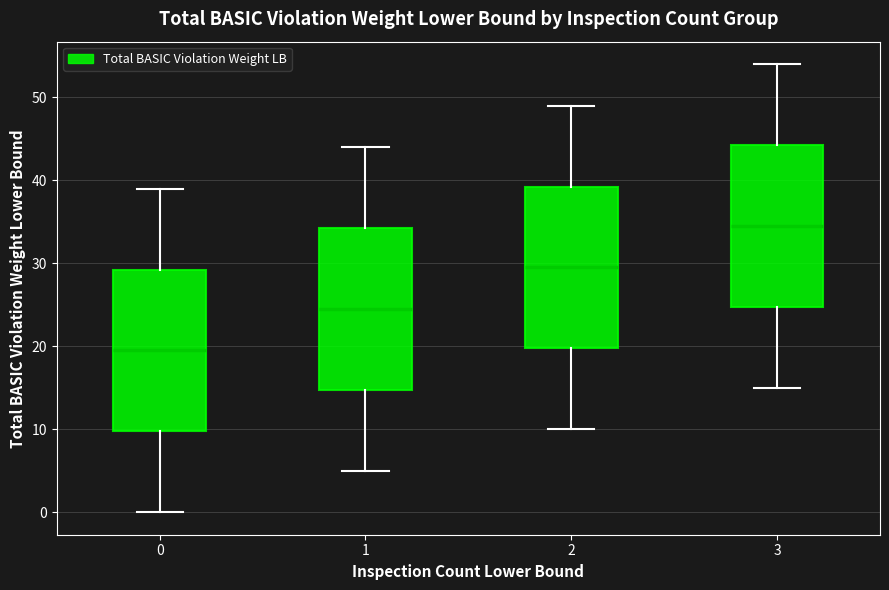

Reading left to right, transcribe this box plot: for each box, give where its median line is, the range the box spans, and where its two whiskers end, as read against the y-axis. The values are not printed on the chart, so give them approximately, as read against the axis.

0: median 20, box 10 to 29, whiskers 0 to 39
1: median 25, box 15 to 34, whiskers 5 to 44
2: median 30, box 20 to 39, whiskers 10 to 49
3: median 35, box 25 to 44, whiskers 15 to 54